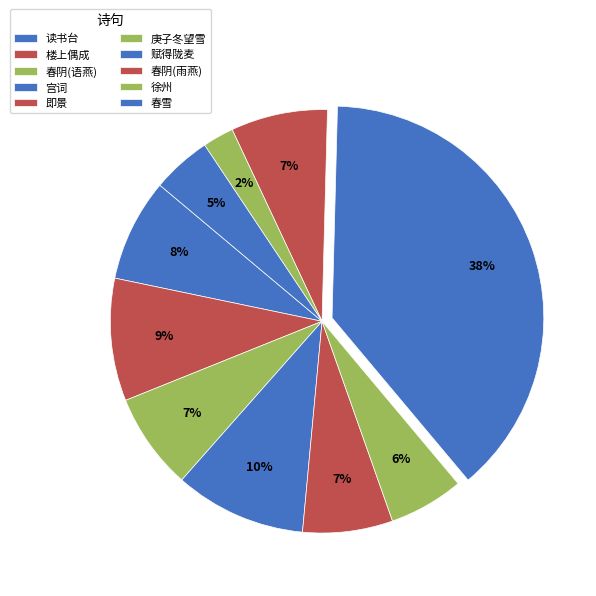

What is the largest slice in the pie chart?

赋得陇麦